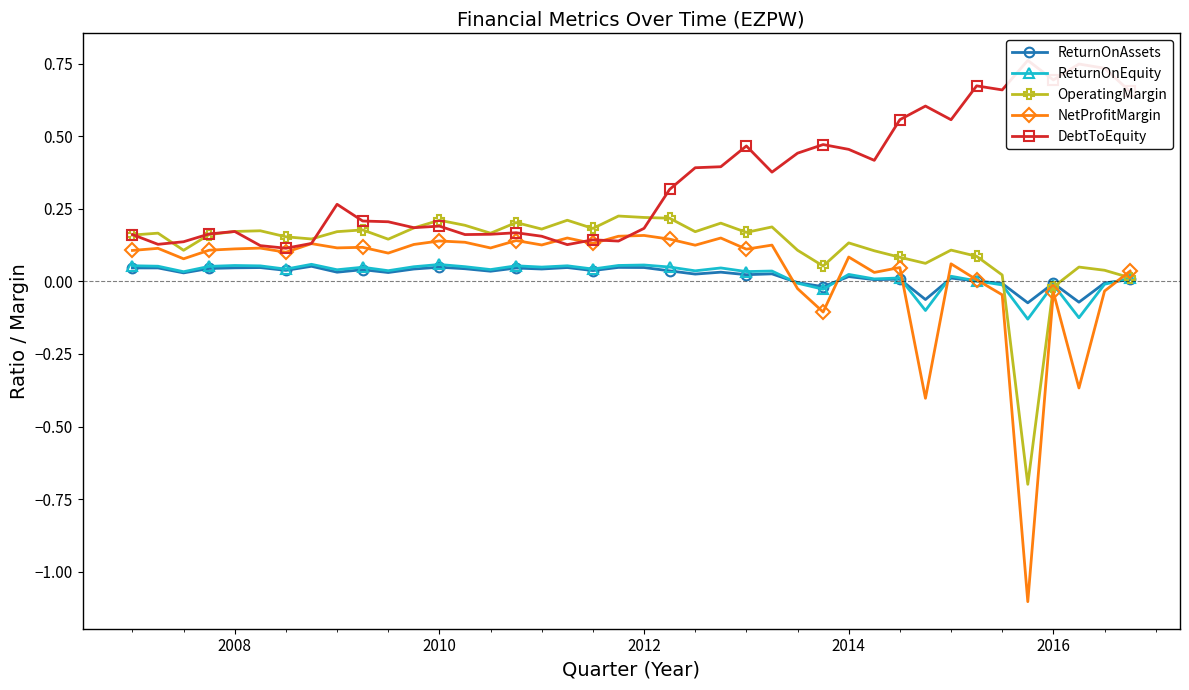

In NetProfitMargin, how many points are lower than both neighbors (excluding endpoints)?

14